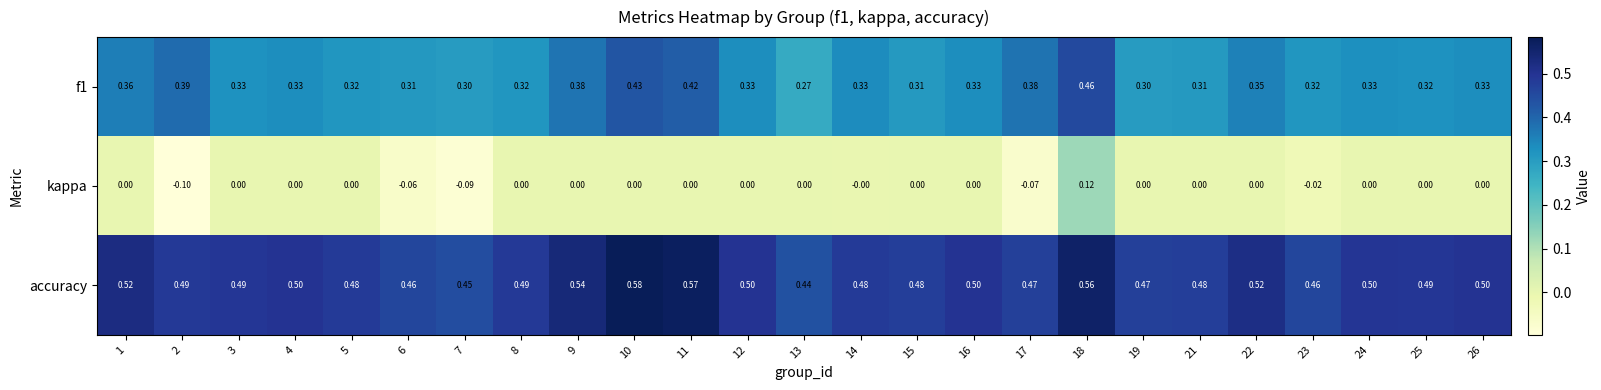

Which series has the largest total across all categories?

accuracy